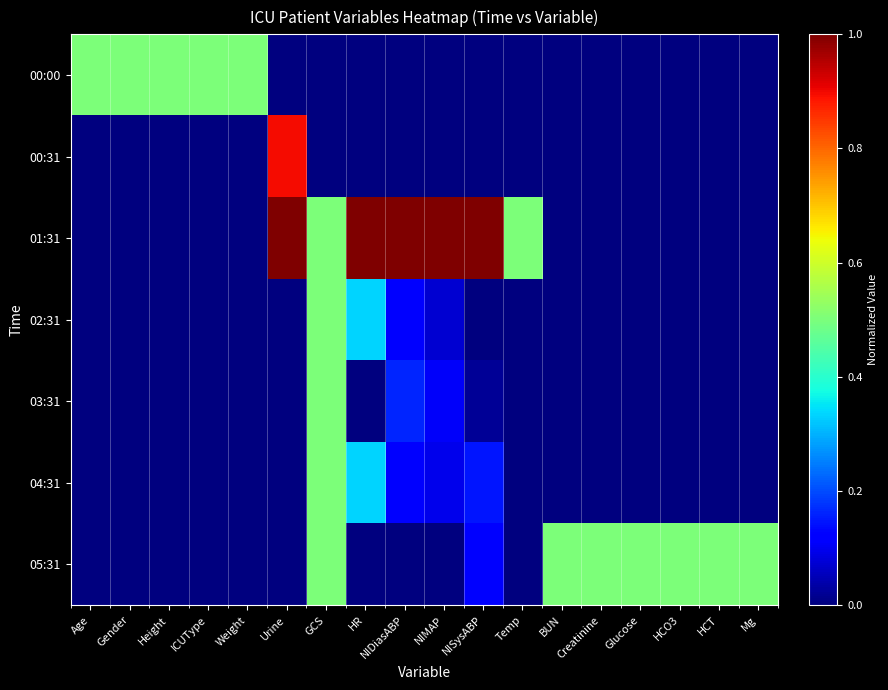

Which label corresponds to the largest value in the chart?

Urine